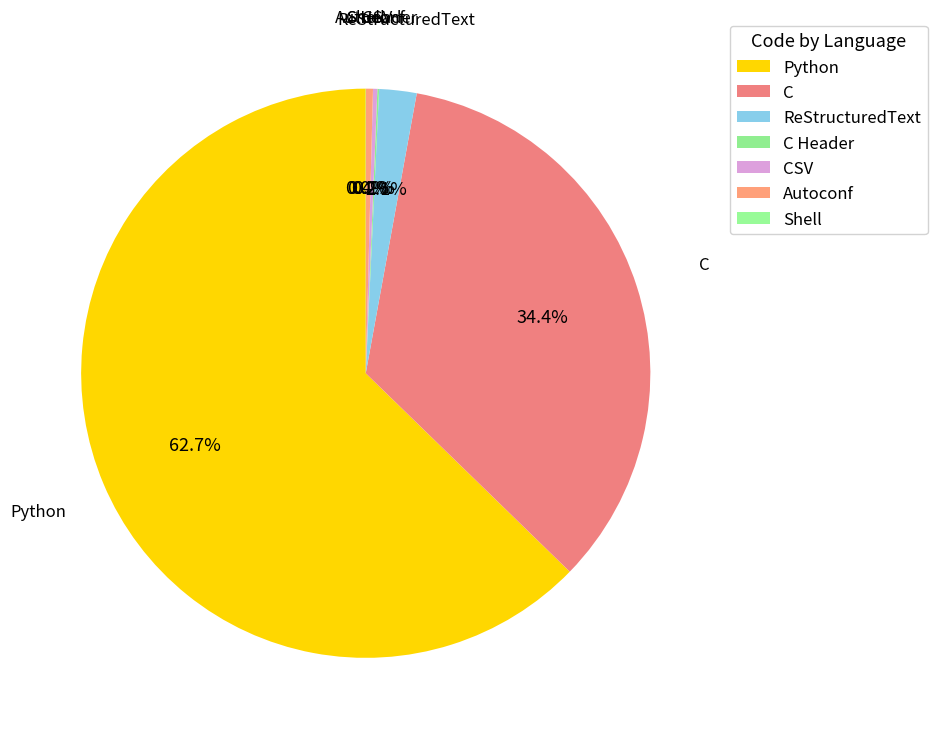

Combined, what portion of the pie is Autoconf and C?

34.8%